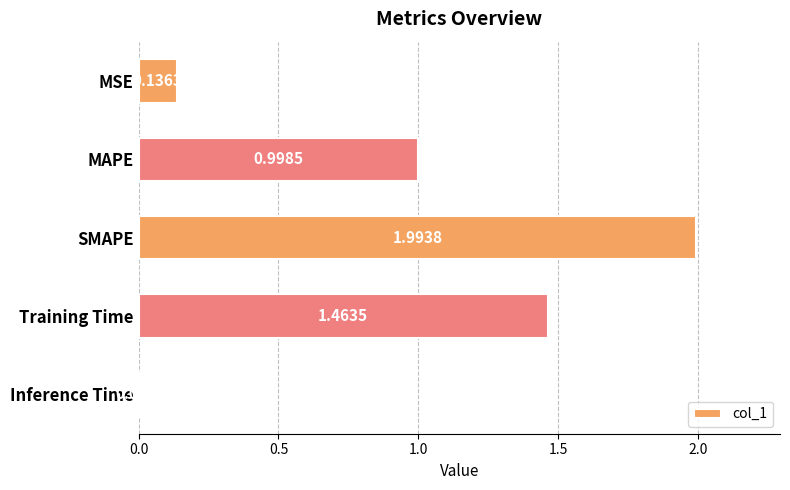

Which has a higher value, SMAPE or MSE?

SMAPE